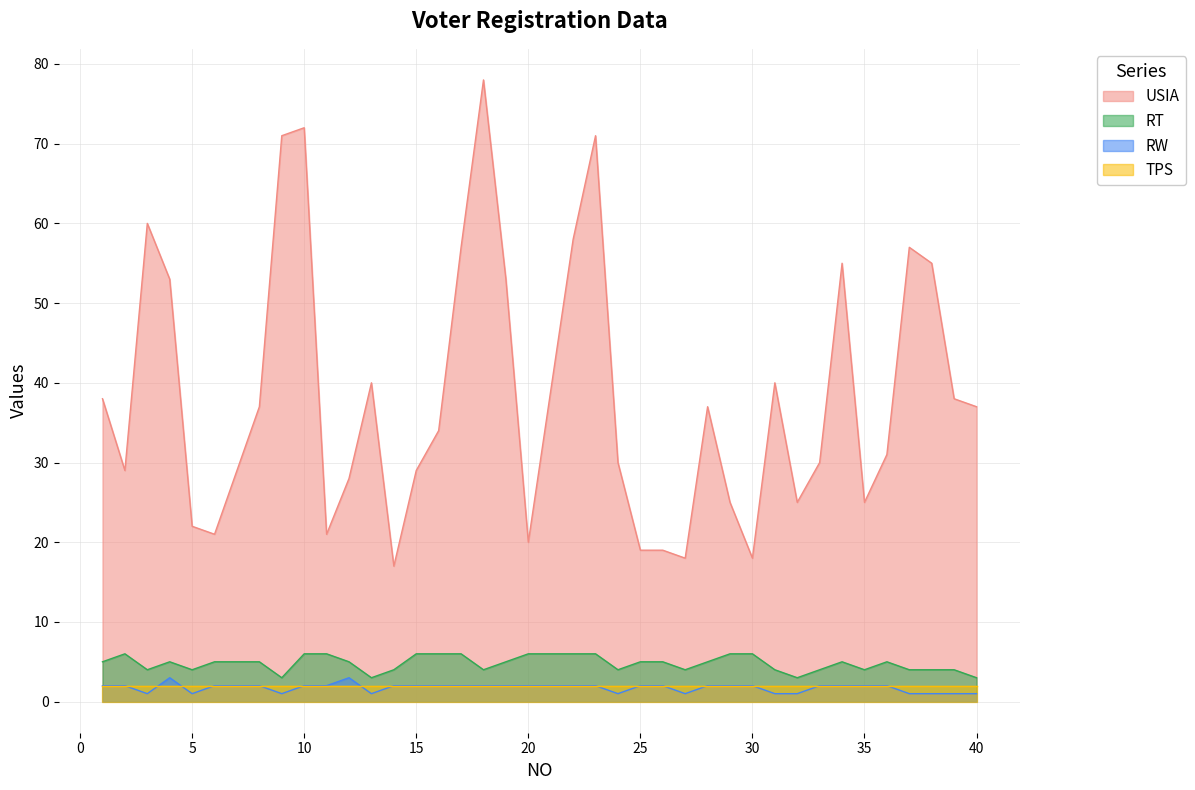

In USIA, how many points are higher than both neighbors (excluding endpoints)?

9